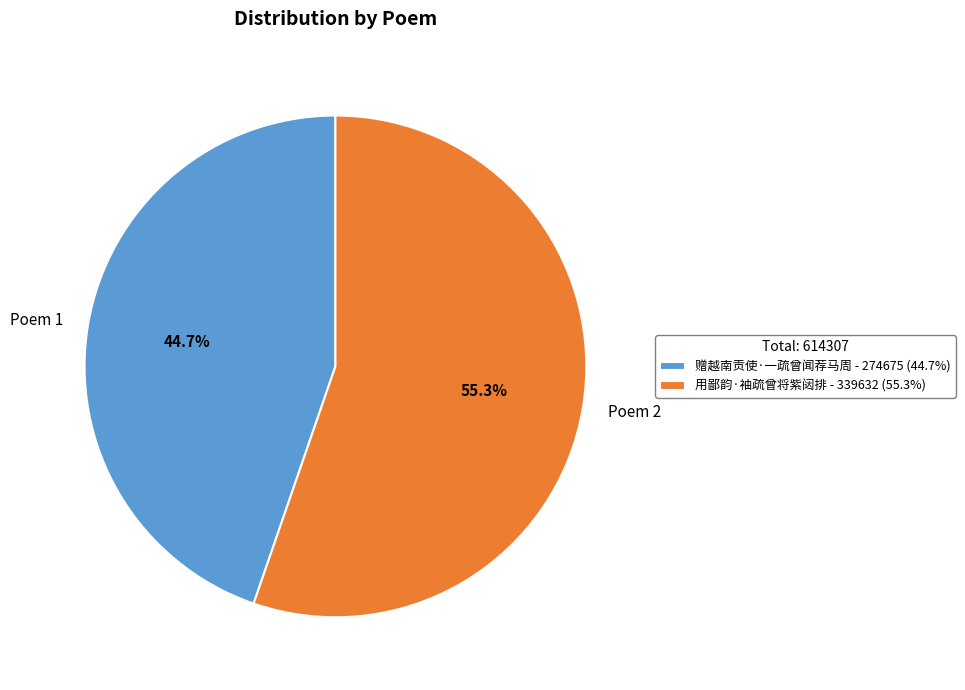

To the nearest percent, what portion does 赠越南贡使·一疏曾闻荐马周 represent?

45%